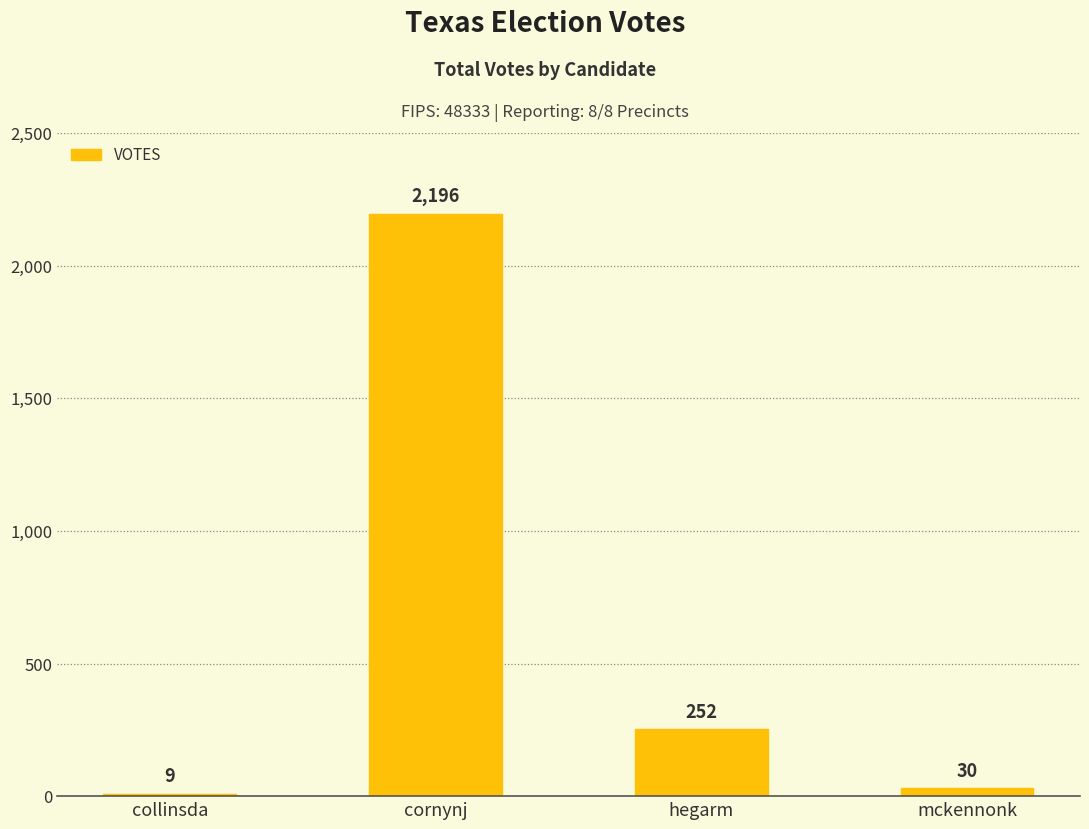

List the labels in order of value, largest first.

cornynj, hegarm, mckennonk, collinsda